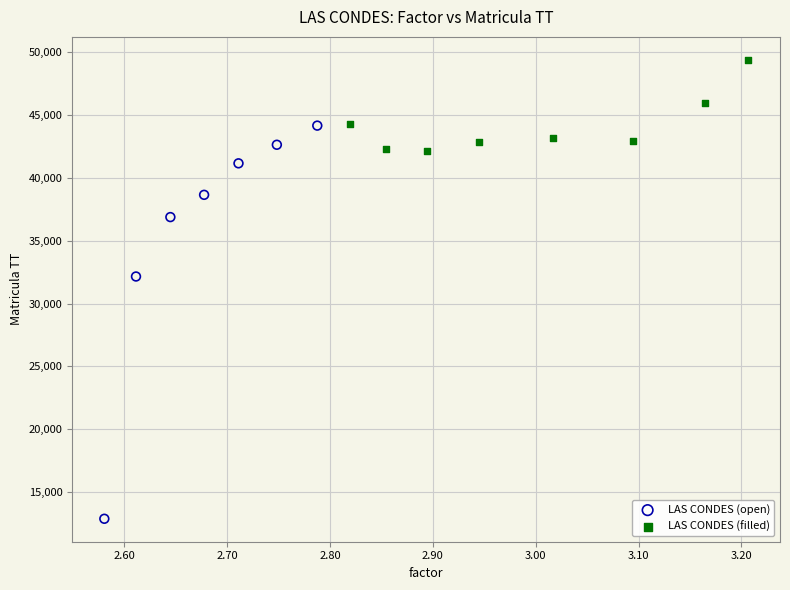

Which series reaches the maximum Y coordinate?

LAS CONDES (filled)